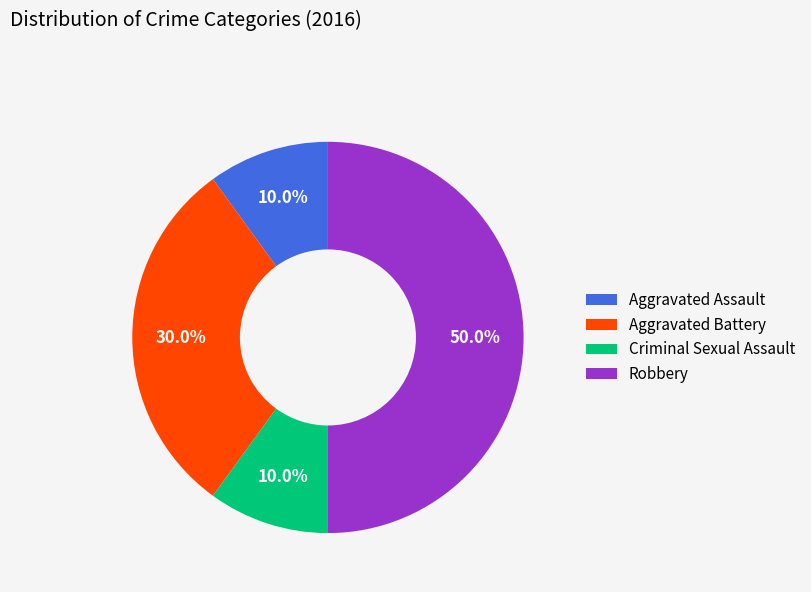

What is the total percentage of Criminal Sexual Assault and Aggravated Assault?

20.0%